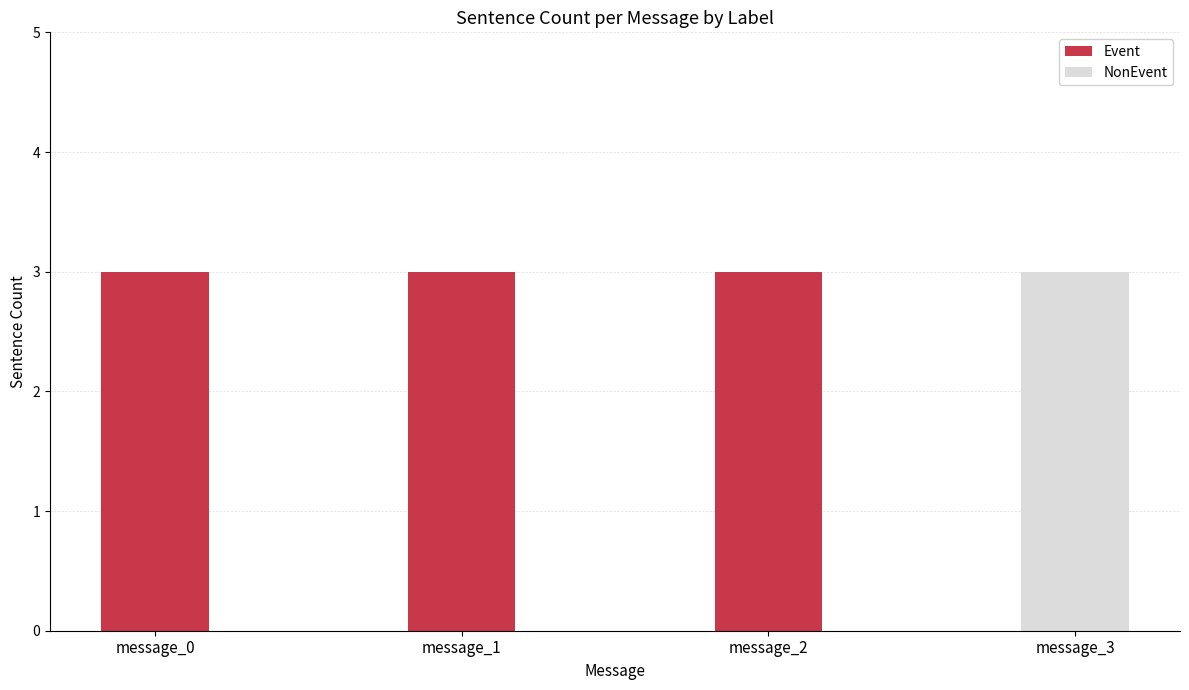

What is the total value across all series at message_2?

3